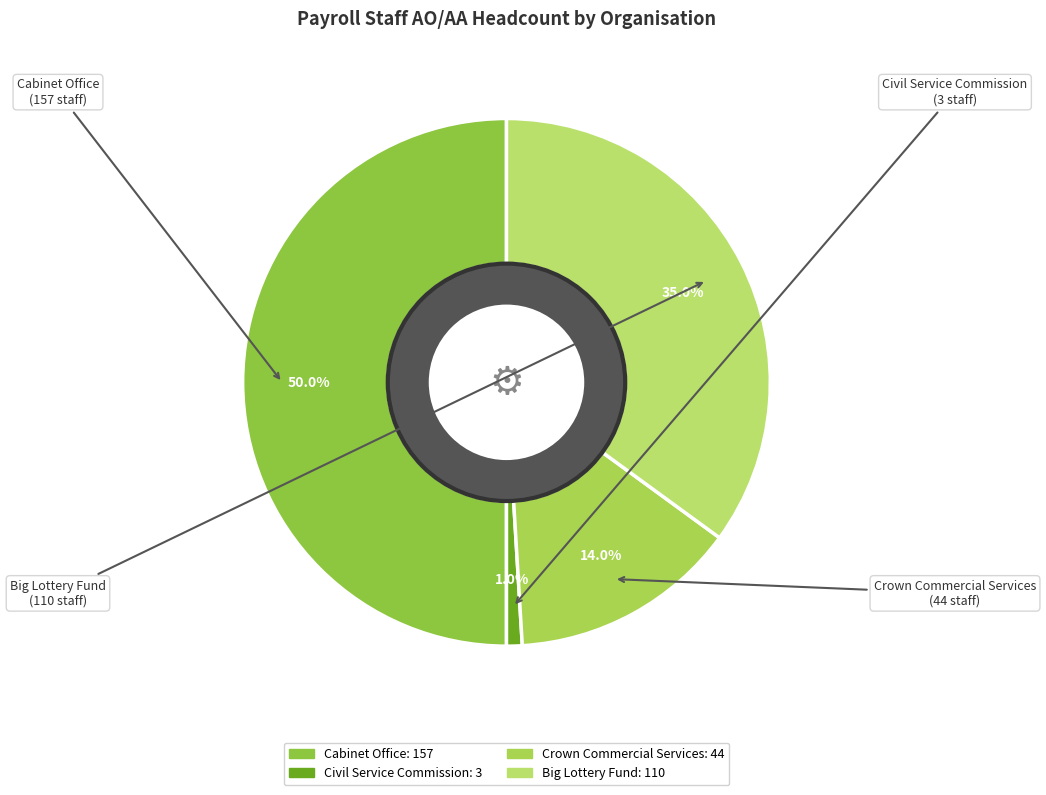

Does Big Lottery Fund represent more than half of the total?

No